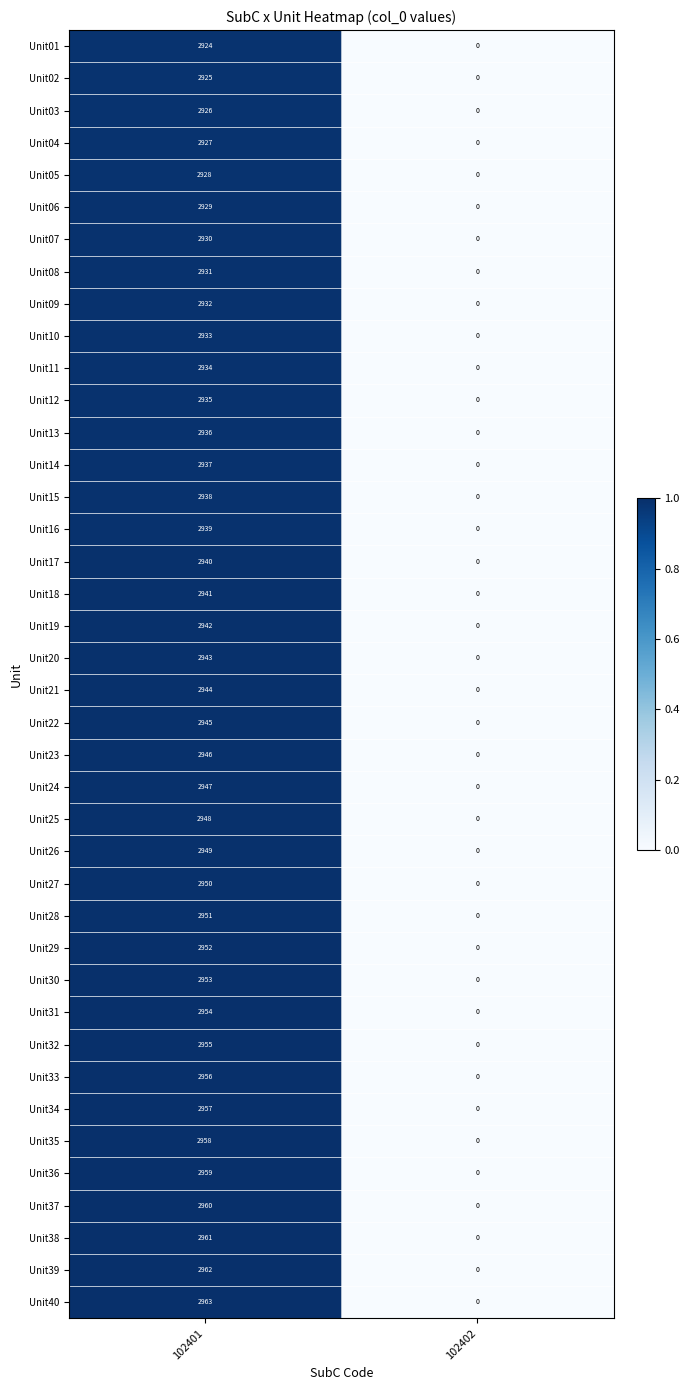

Which category has the highest value across all series?

102401